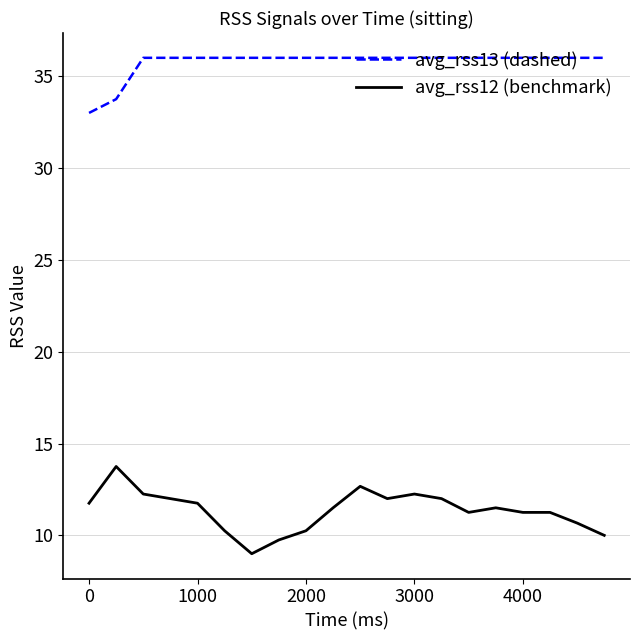

True or false: avg_rss12 (benchmark) and avg_rss13 (dashed) intersect in this chart.

False